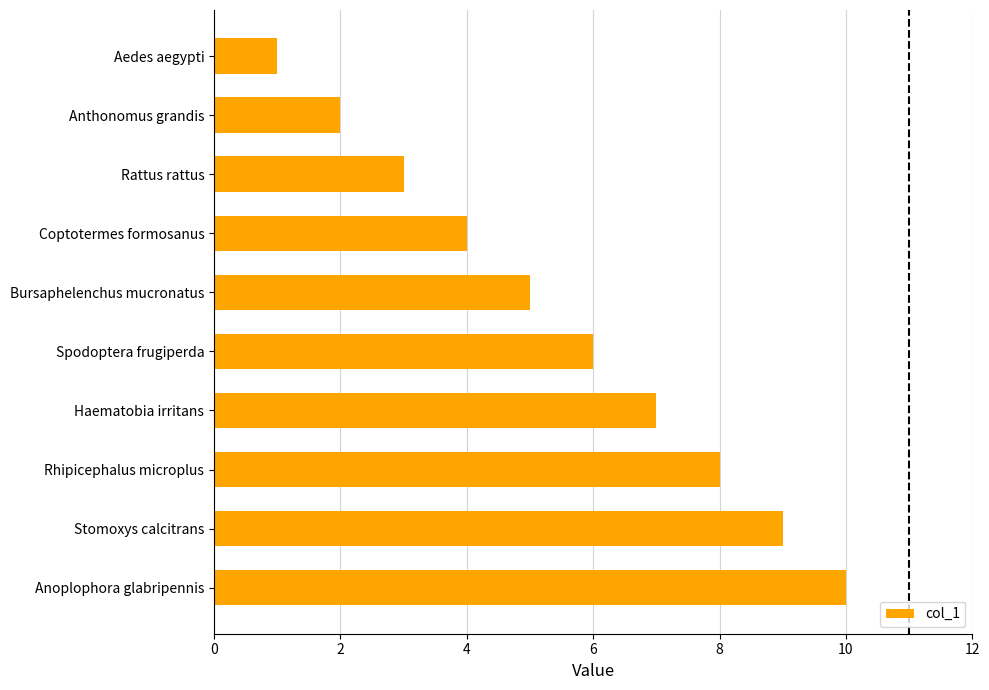

Between Rhipicephalus microplus and Anthonomus grandis, which is larger?

Rhipicephalus microplus